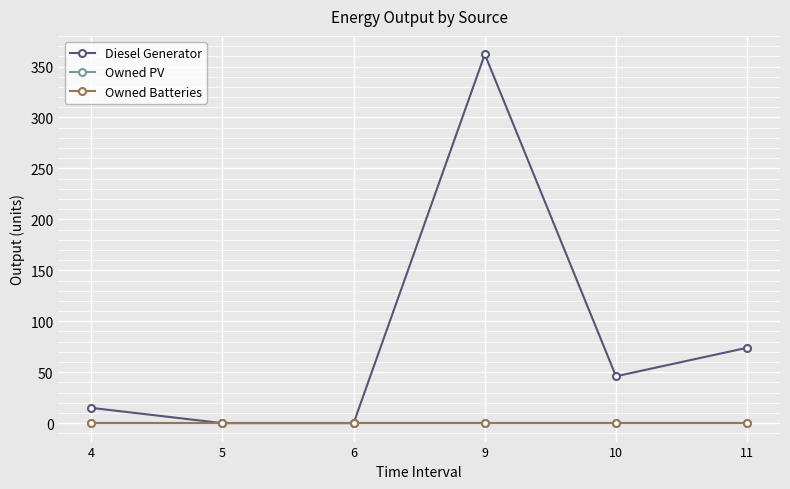

Does the chart have visible grid lines?

Yes